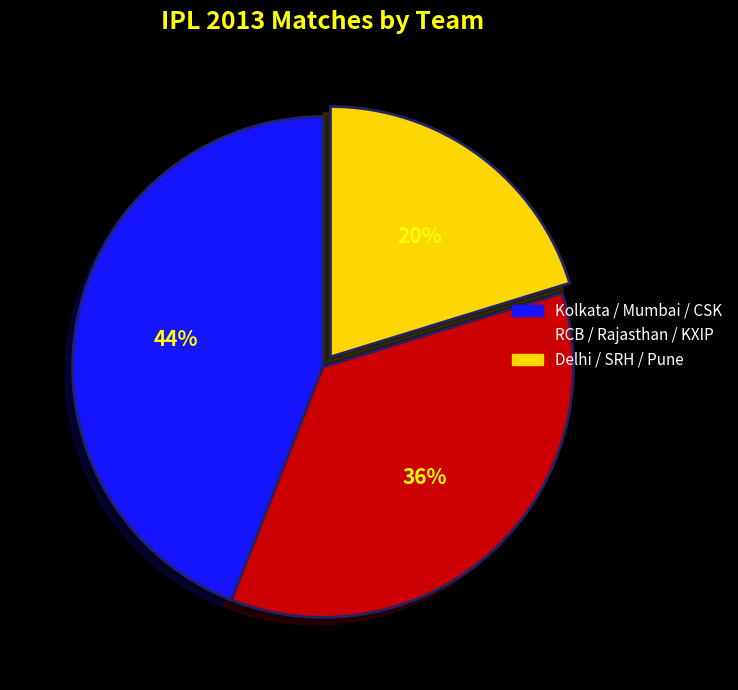

Is there a majority slice in this chart?

No